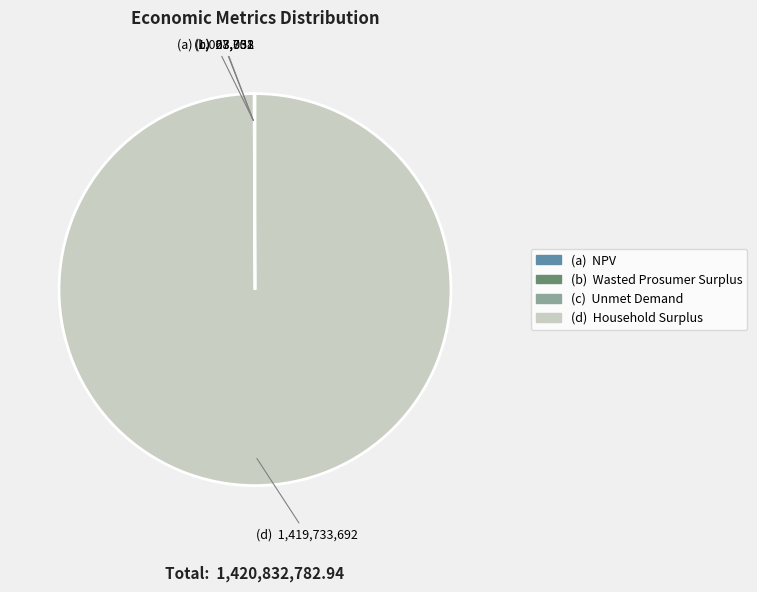

Is there any slice that represents more than half of the pie?

Yes